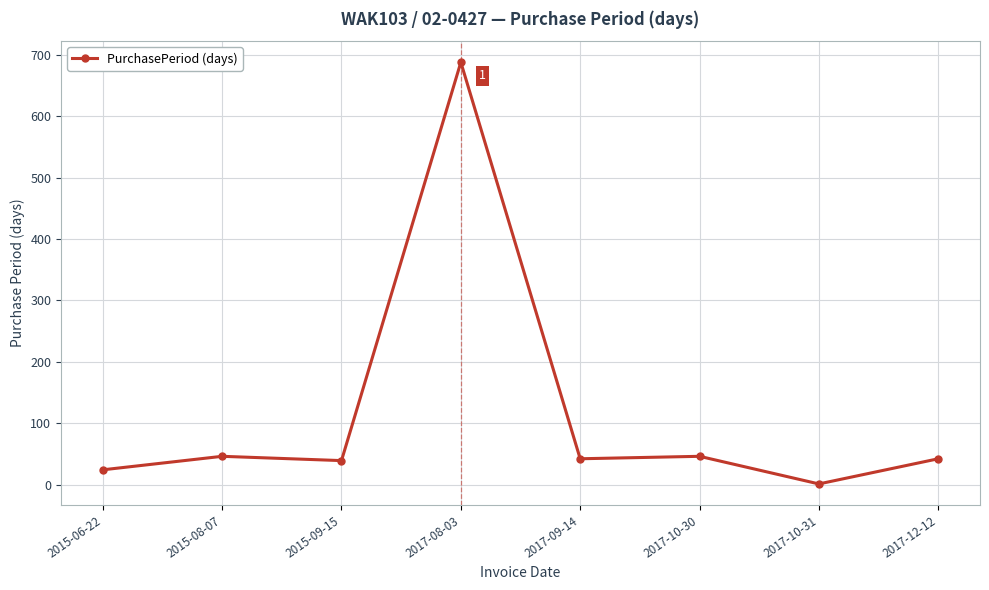

At which category does the data reach its first local valley?

2015-09-15